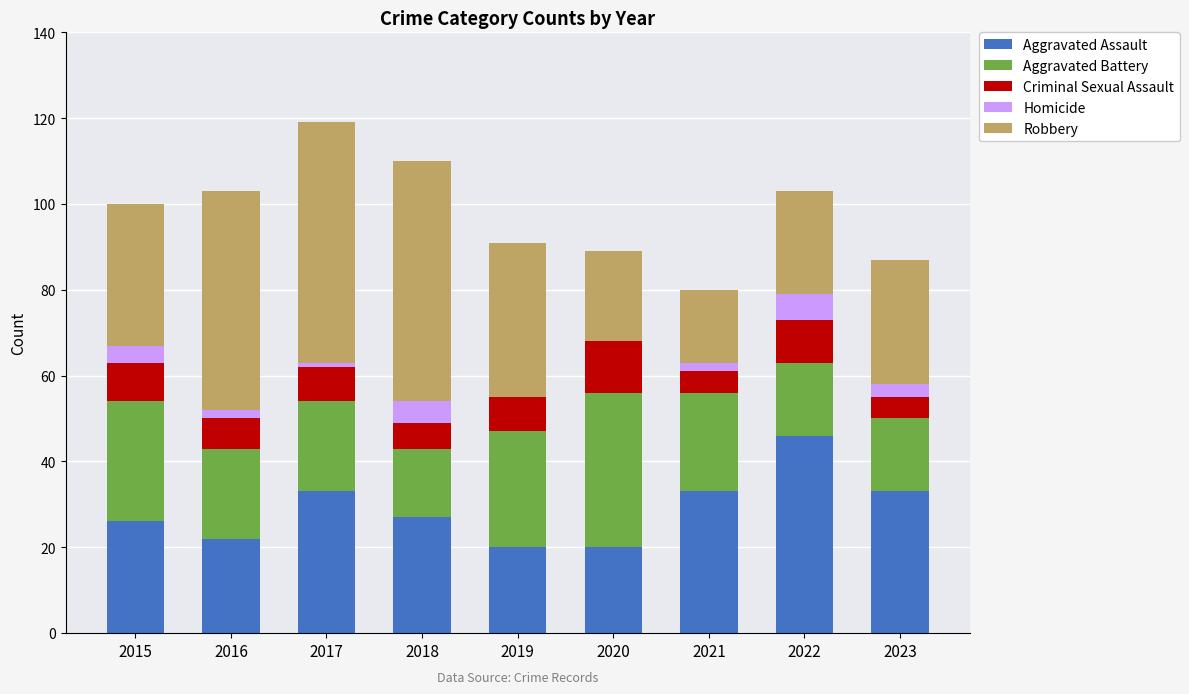

The Aggravated Assault series shows 46 at 2017. True or false?

False